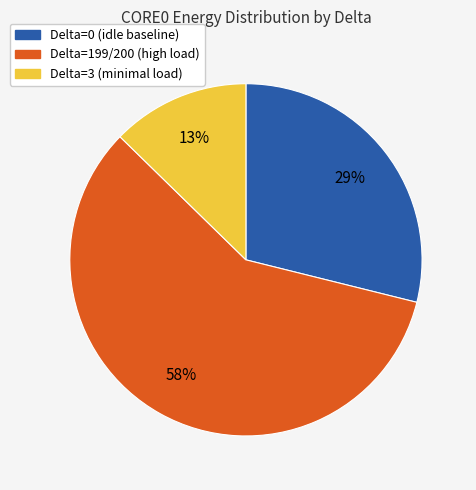

Is there any slice that represents more than half of the pie?

Yes